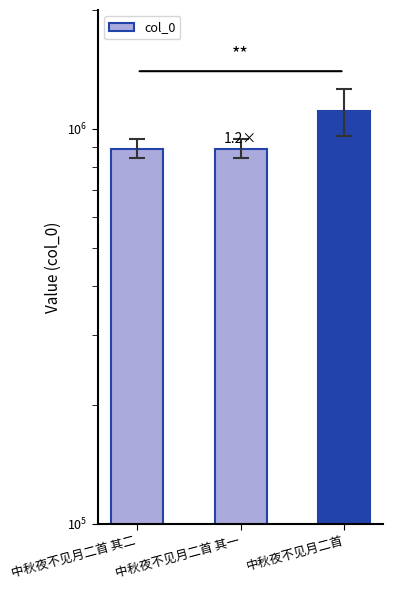

What value does the data have at 中秋夜不见月二首 其一, to the nearest 100?

891800